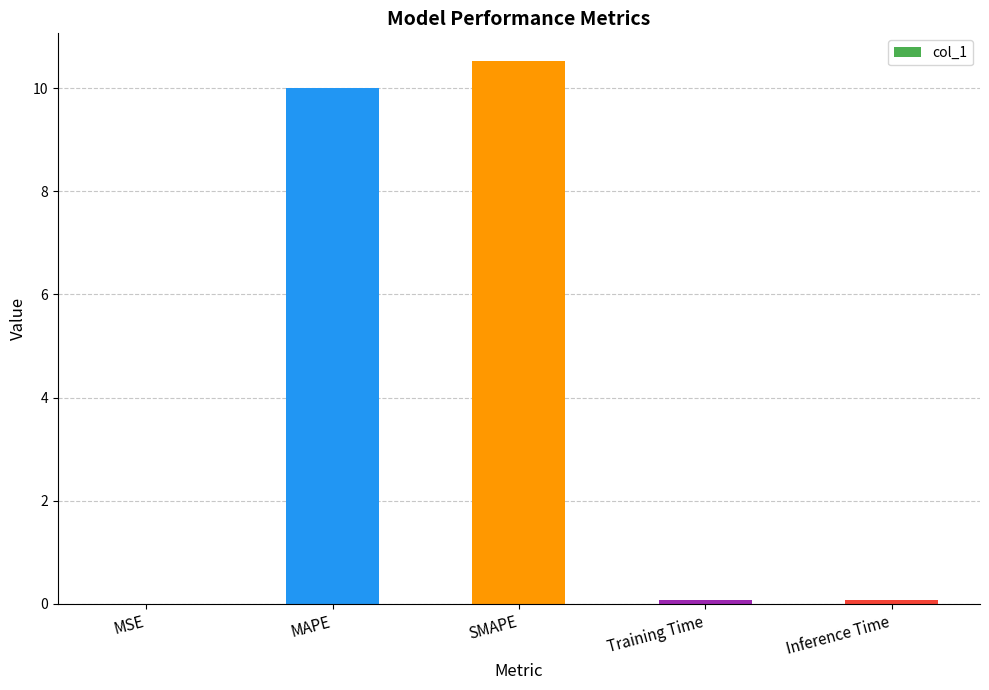

The value at SMAPE is 10.5. True or false?

True